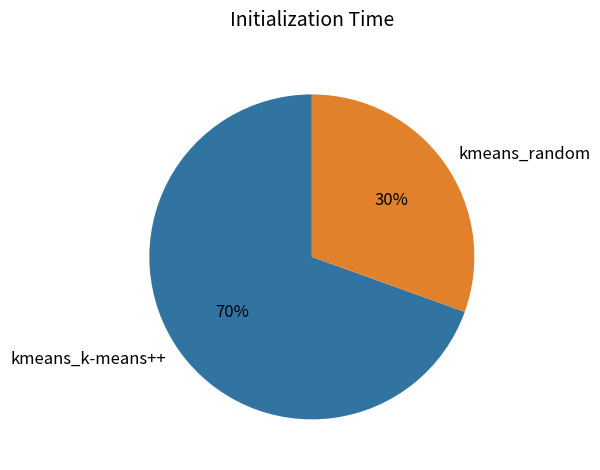

What is the smallest slice in the pie chart?

kmeans_random